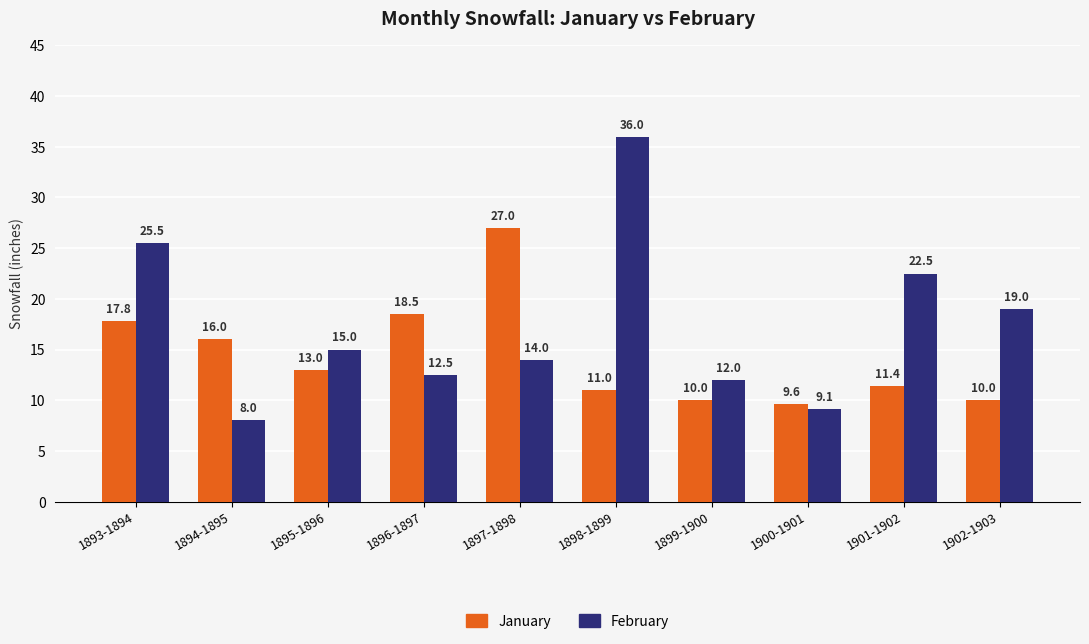

What is the difference between the highest and lowest values at 1898-1899?

25.0